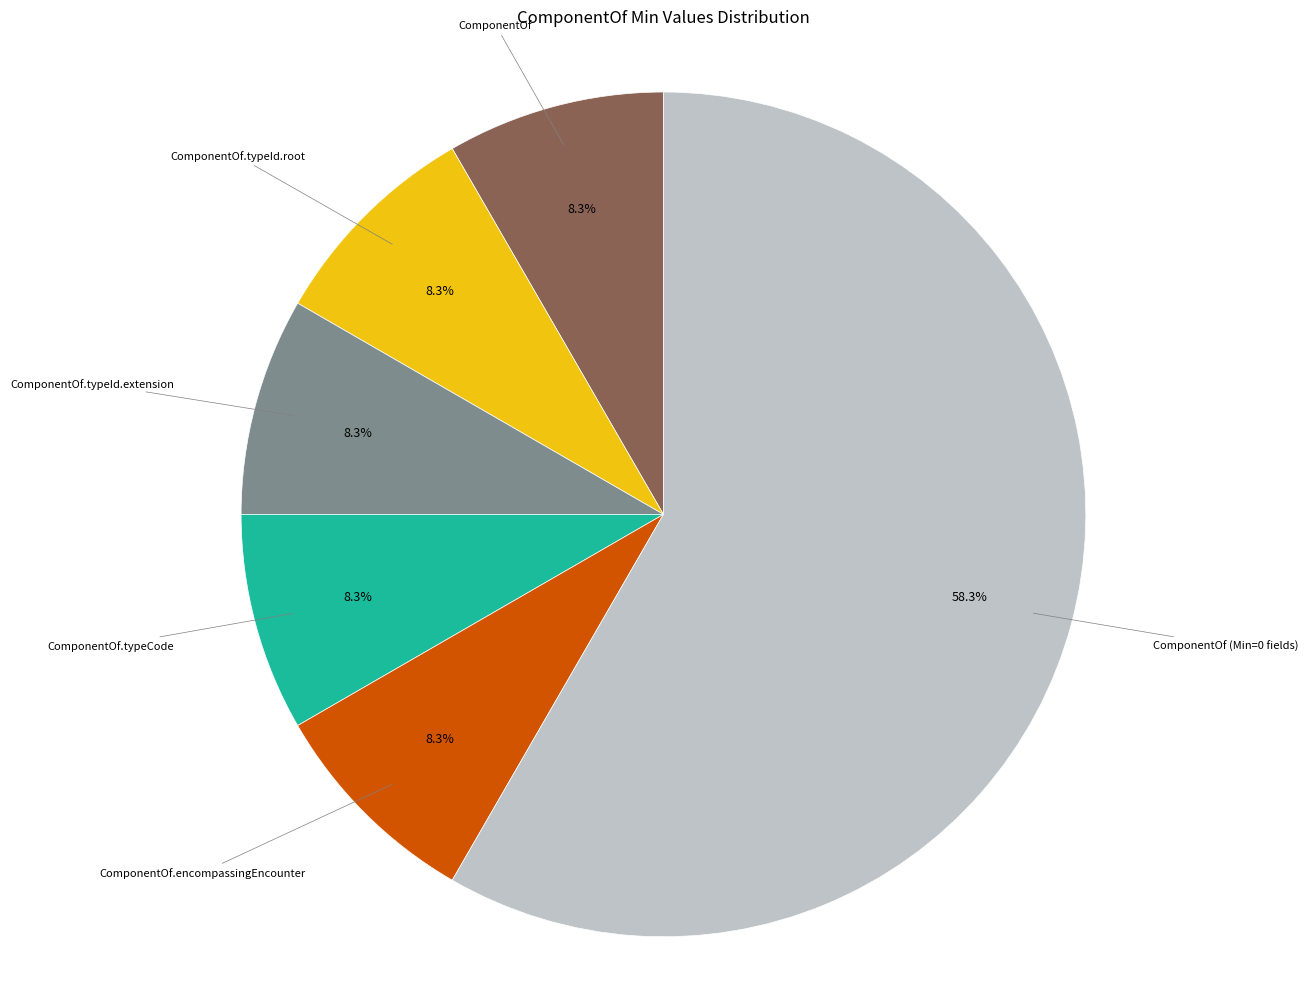

Does any single category account for the majority?

Yes